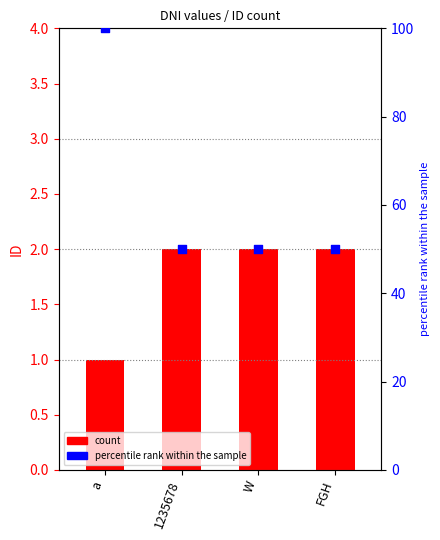

Which series contains the lowest Y value?

ID